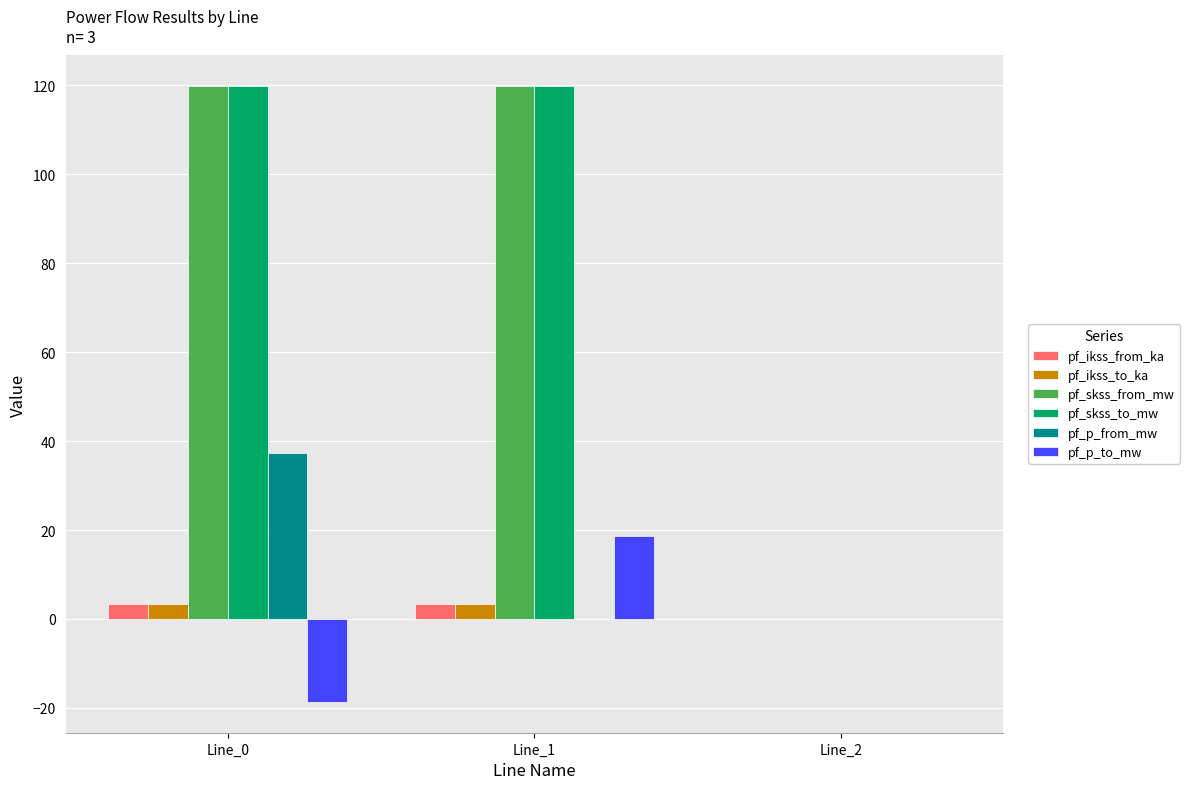

How many groups of bars are there?

3